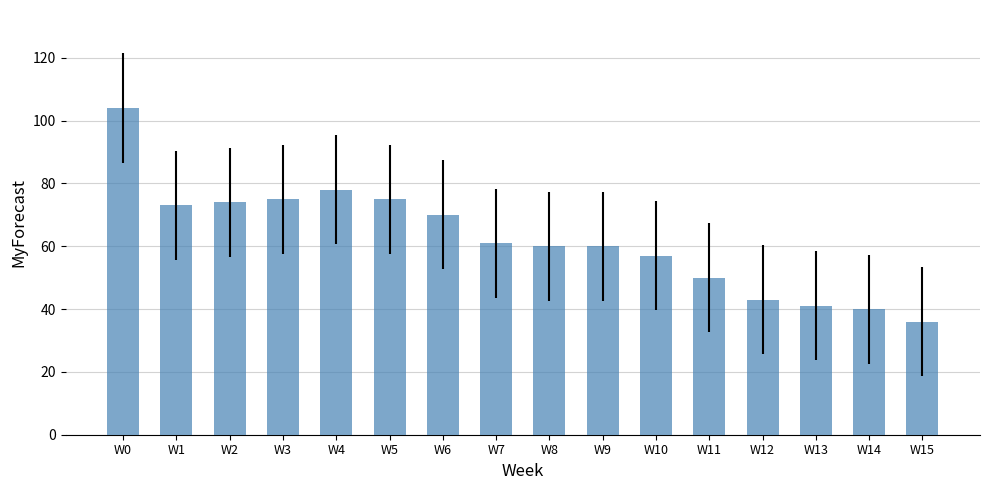

Which label corresponds to the largest value in the chart?

W0